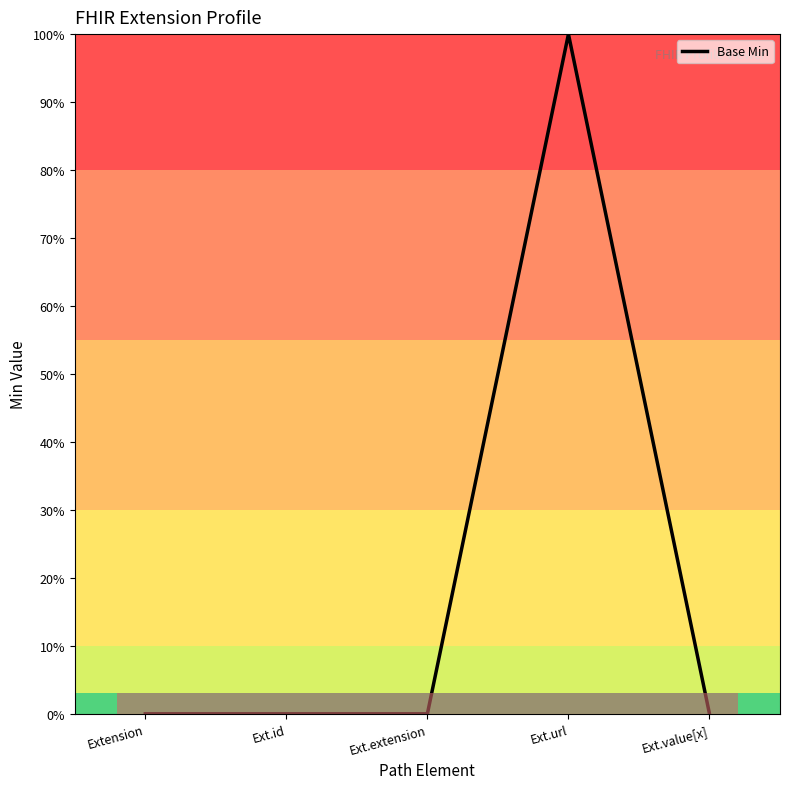

Is it true that the value at Ext.extension is -50?

False